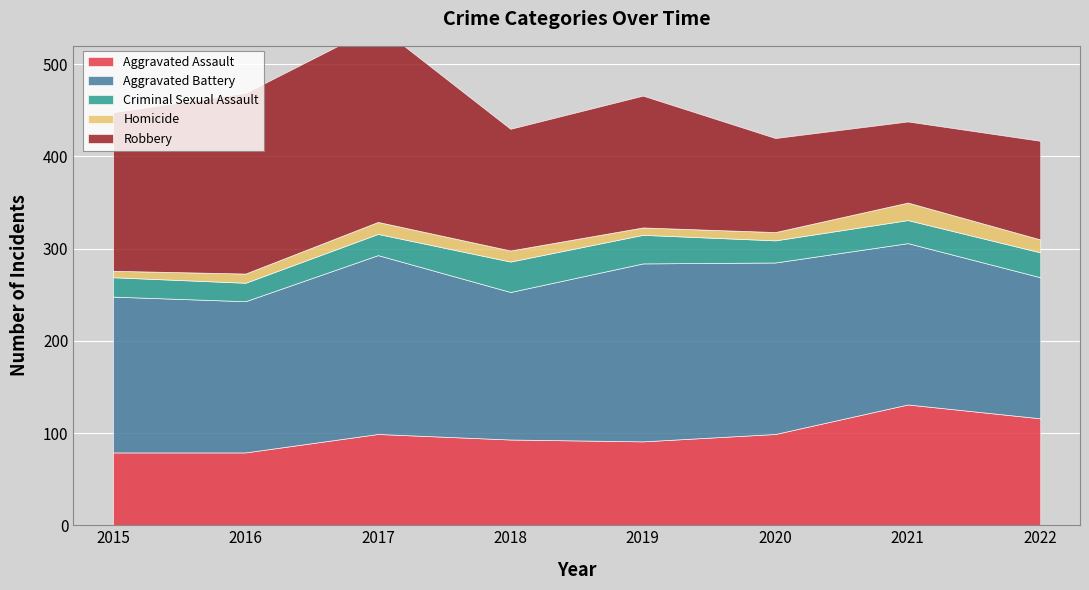

Which series has the largest range (max minus min)?

Robbery